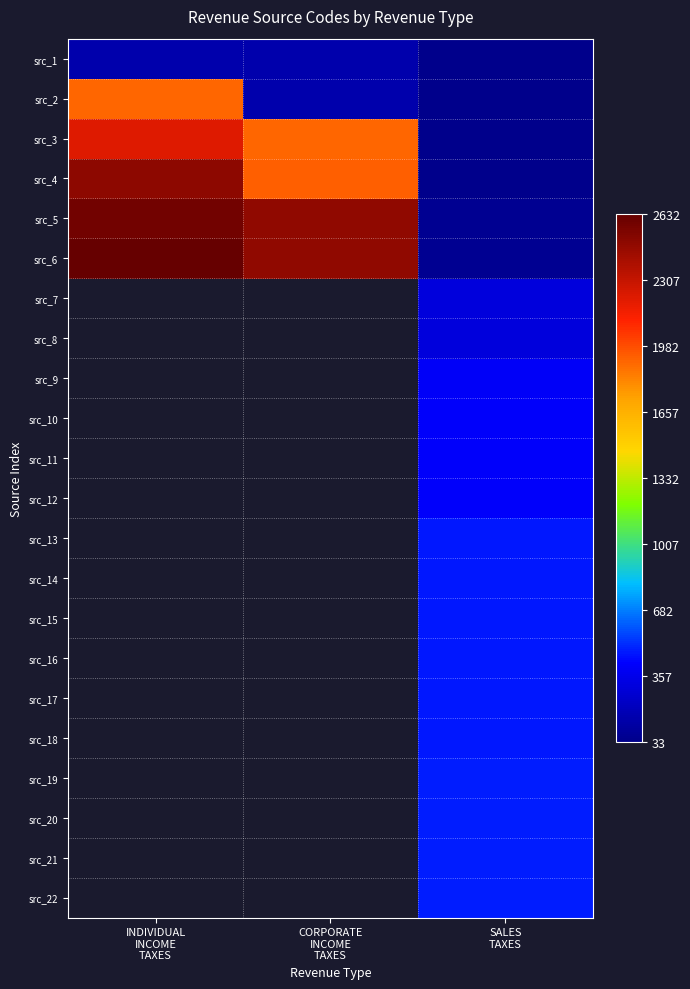

What is the difference between the src_3 values at CORPORATE INCOME TAXES and SALES TAXES?

1871.0